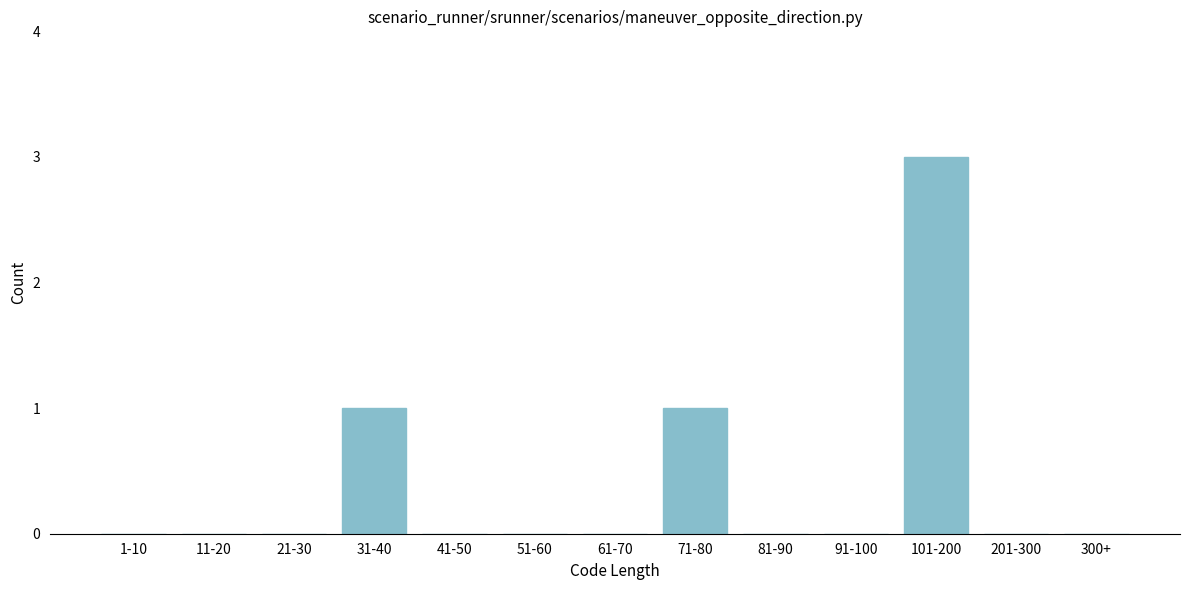

Reading right to left, list all the values displayed in this chart.

300+=0	201-300=0	101-200=3	91-100=0	81-90=0	71-80=1	61-70=0	51-60=0	41-50=0	31-40=1	21-30=0	11-20=0	1-10=0